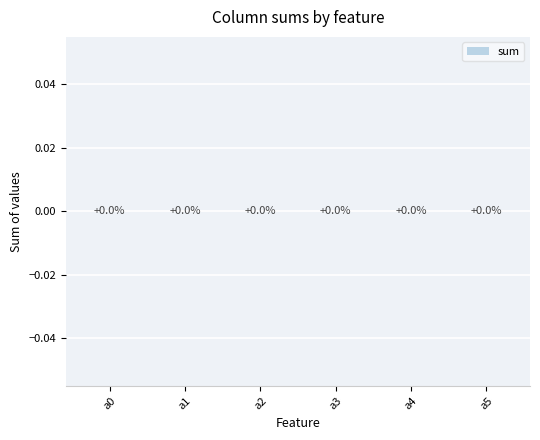

List the series in order of their peak value, highest first.

a0, a5, a1, a4, a2, a3